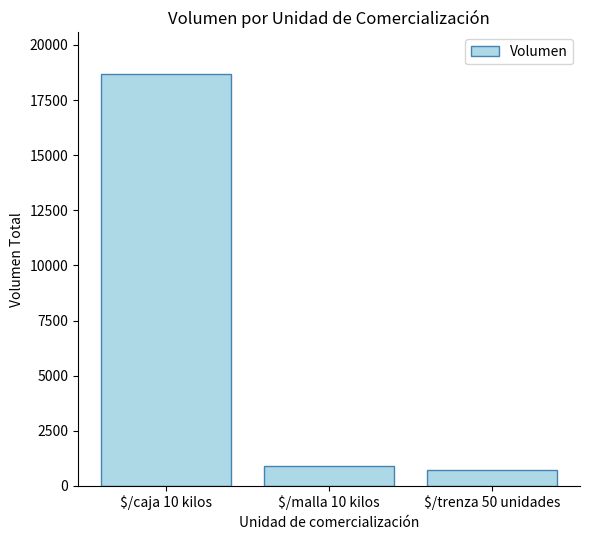

Which has a higher value, $/trenza 50 unidades or $/caja 10 kilos?

$/caja 10 kilos